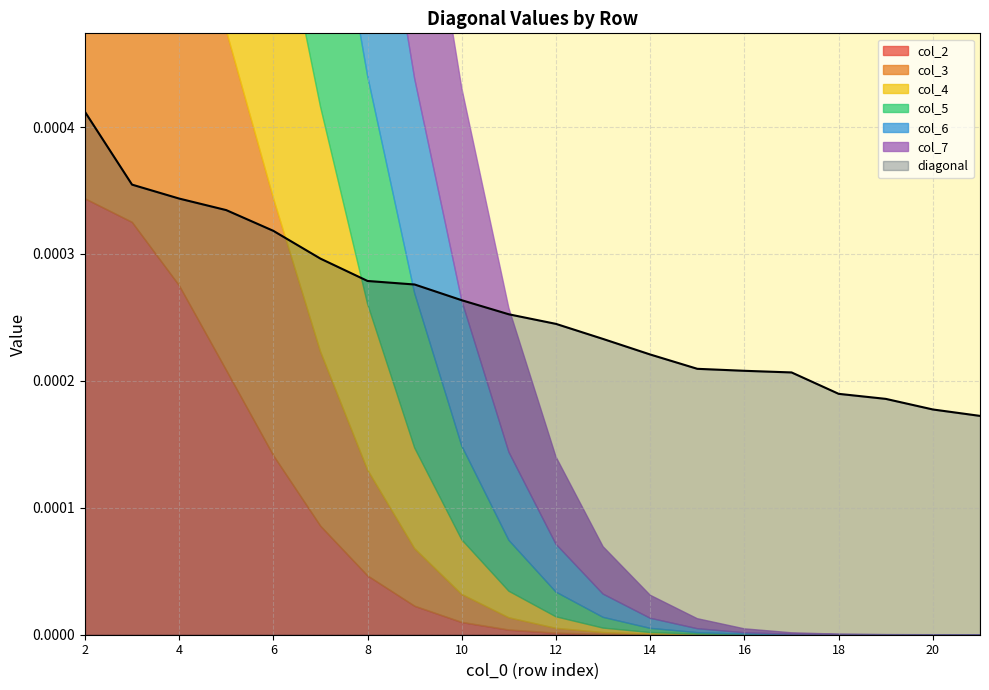

Is it true that col_7 equals 0.0 at 13?

True